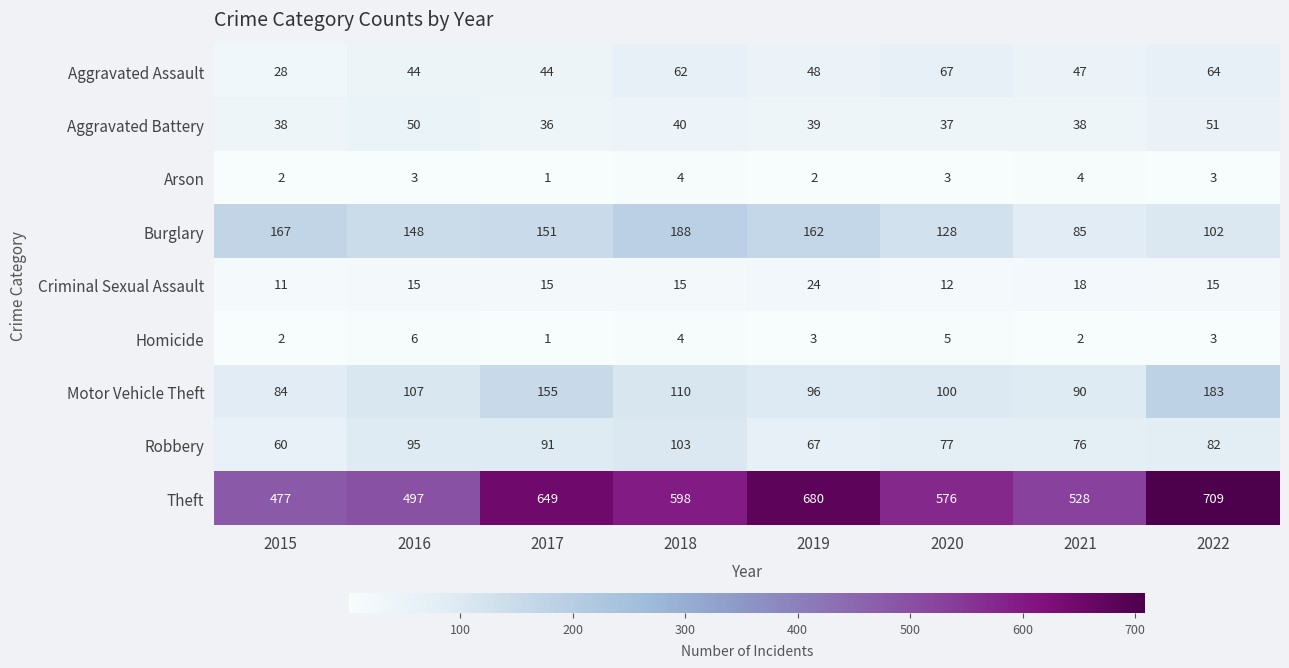

Rank the series at 2016 from highest to lowest value.

Theft, Burglary, Motor Vehicle Theft, Robbery, Aggravated Battery, Aggravated Assault, Criminal Sexual Assault, Homicide, Arson